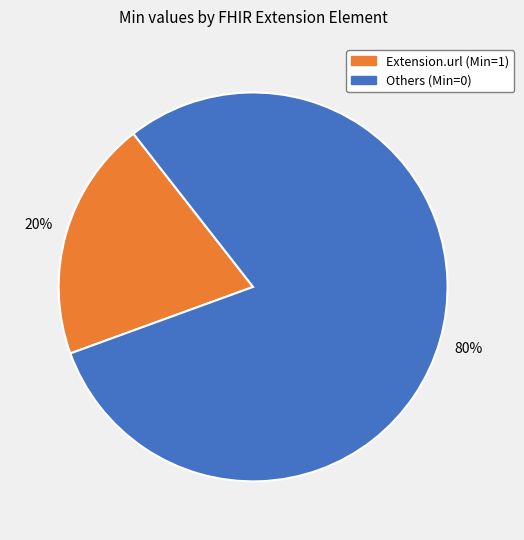

To the nearest percent, what is the average slice percentage?

50%